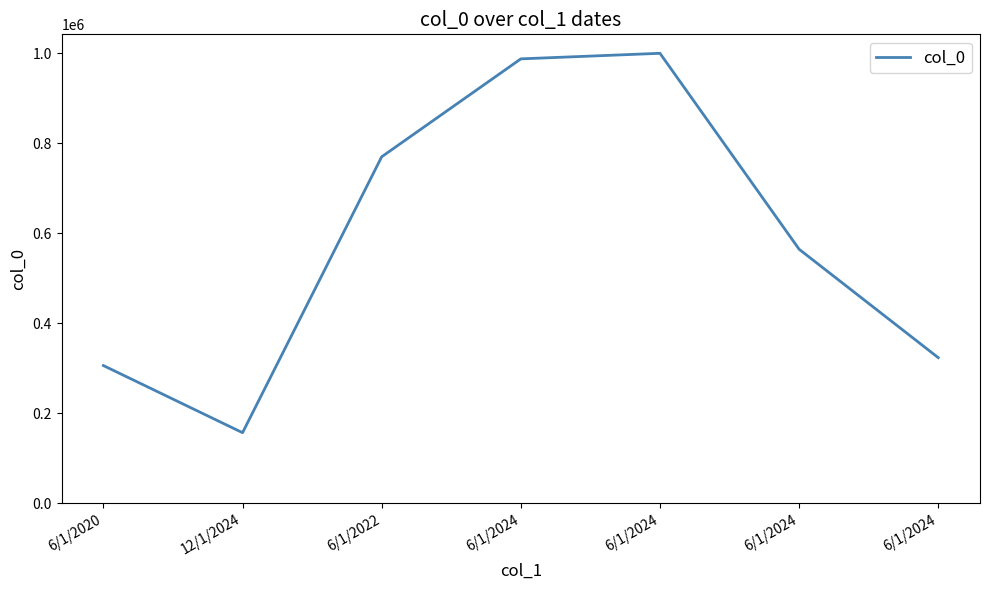

True or false: there are more than 1 points higher than both neighbors.

False